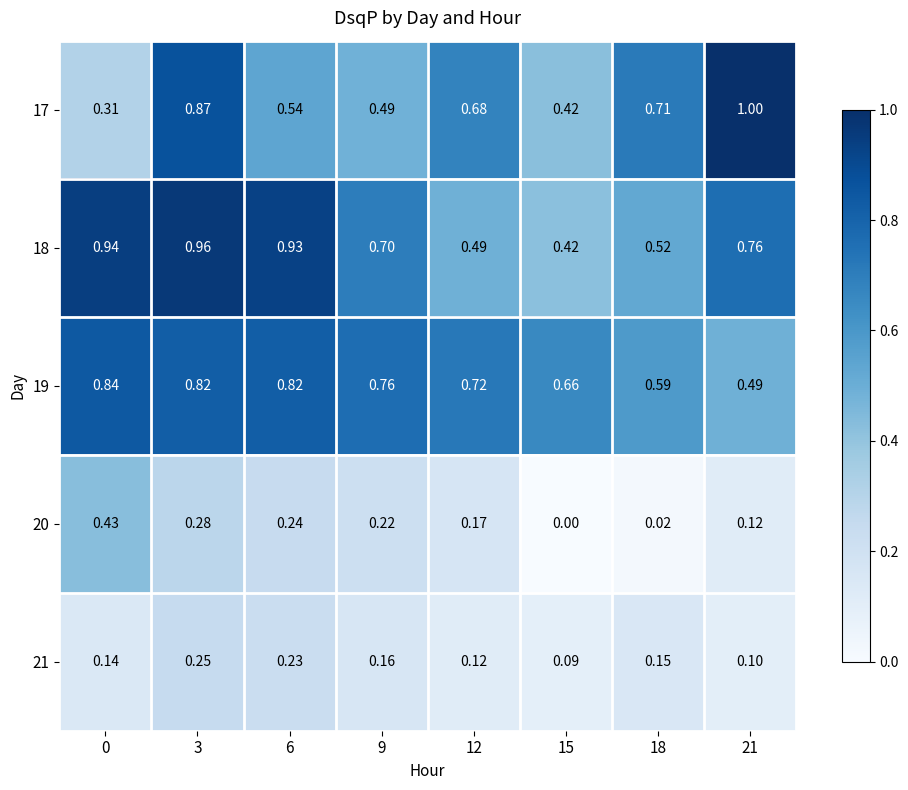

Is the value of 20 at 18 greater than the value of 18 at 12?

No